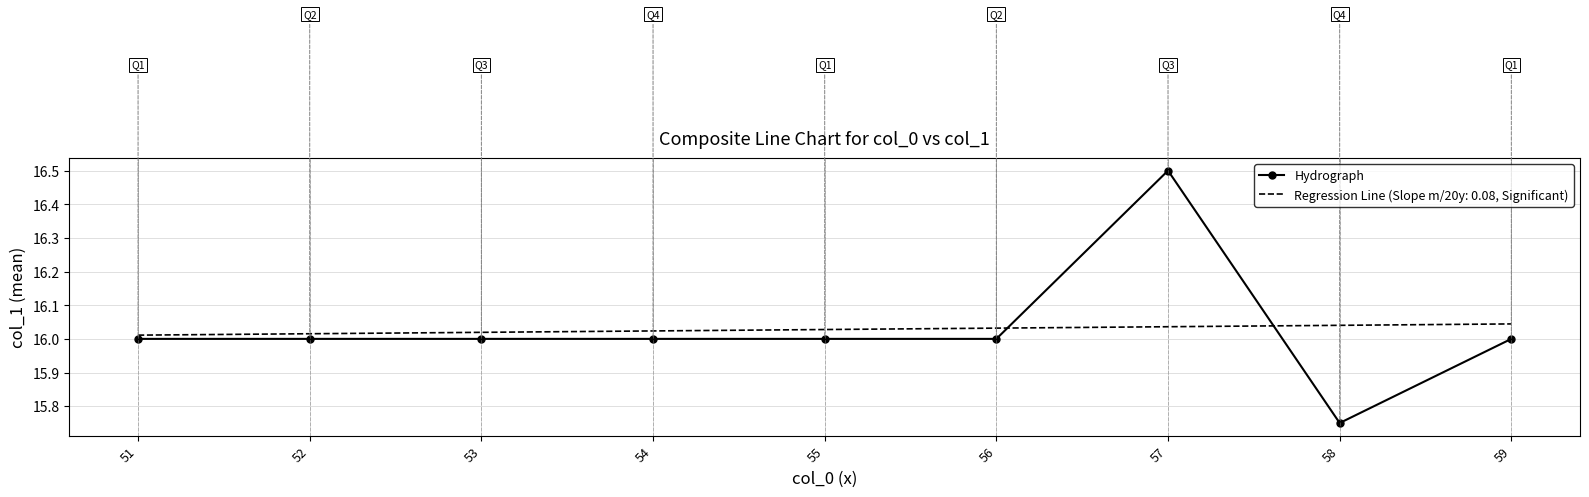

The value of Regression Line (Slope m/20y: 0.08, Significant) at 51 is 16.0. True or false?

True